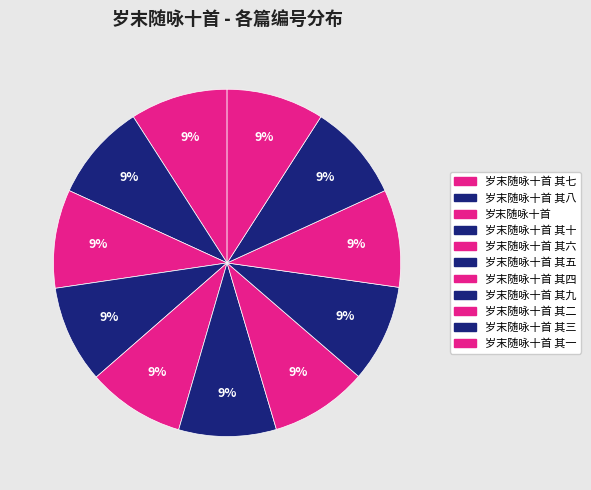

How many segments does this pie chart have?

11